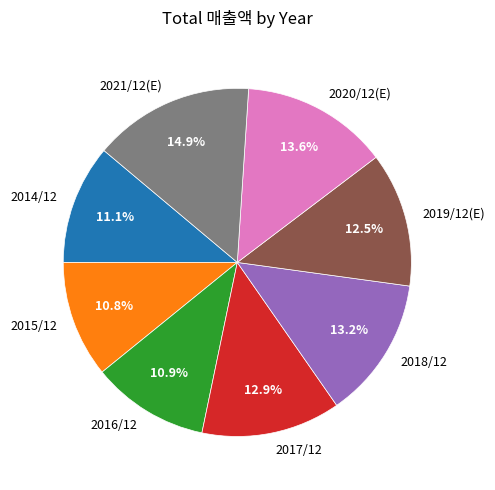

Is there any slice that represents more than half of the pie?

No